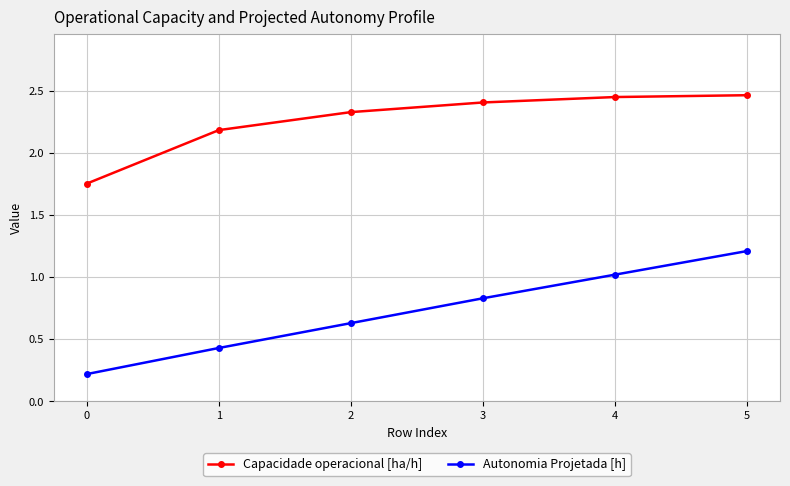

What is the maximum value for Autonomia Projetada [h]?

1.2